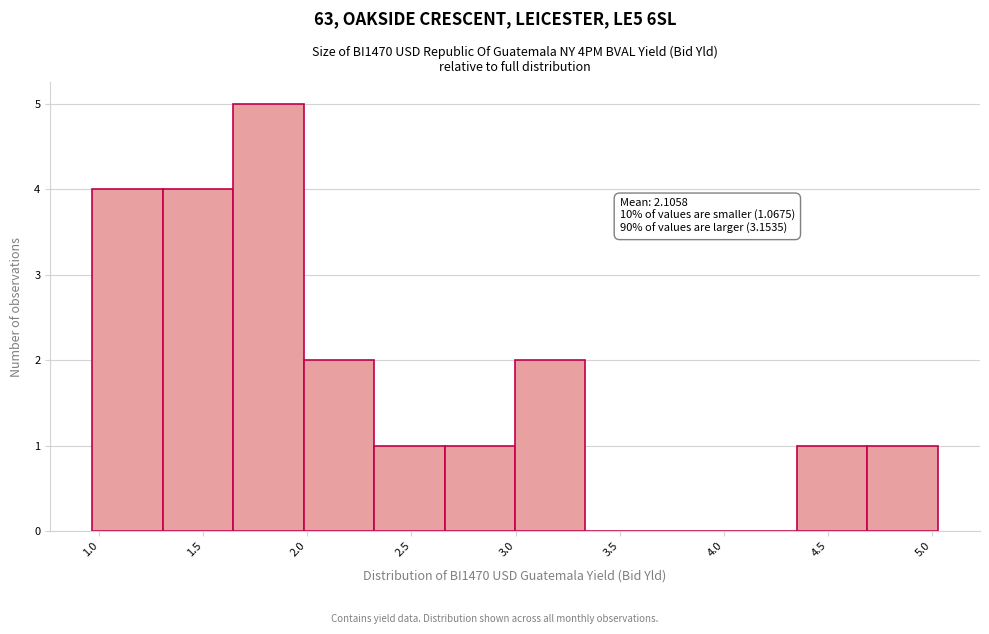

Over which range of the x-axis is the bar tallest?

1.65 to 2.00